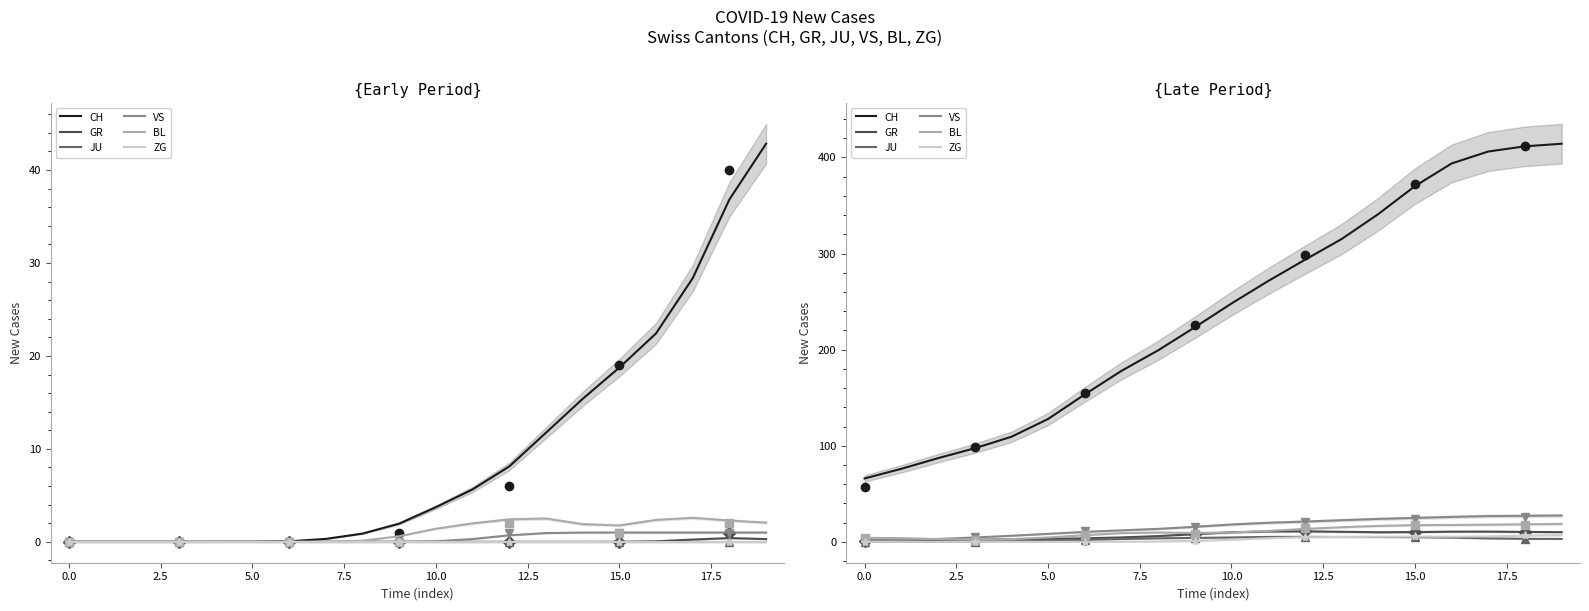

Is the value of BL at 12 greater than the value of ZG at 10?

Yes